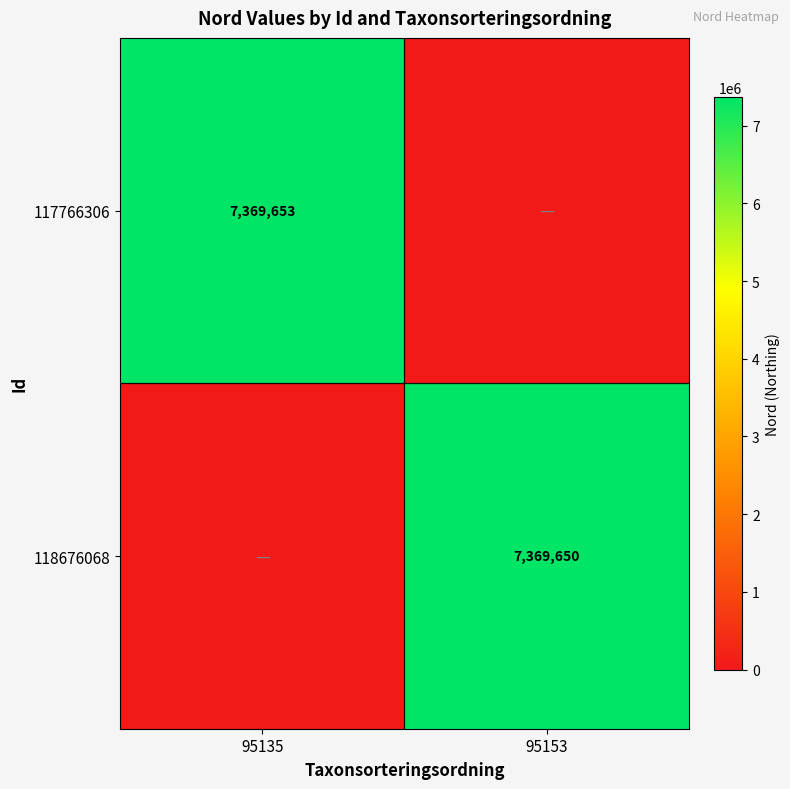

Is it true that 118676068 equals 10329034 at 95153?

False